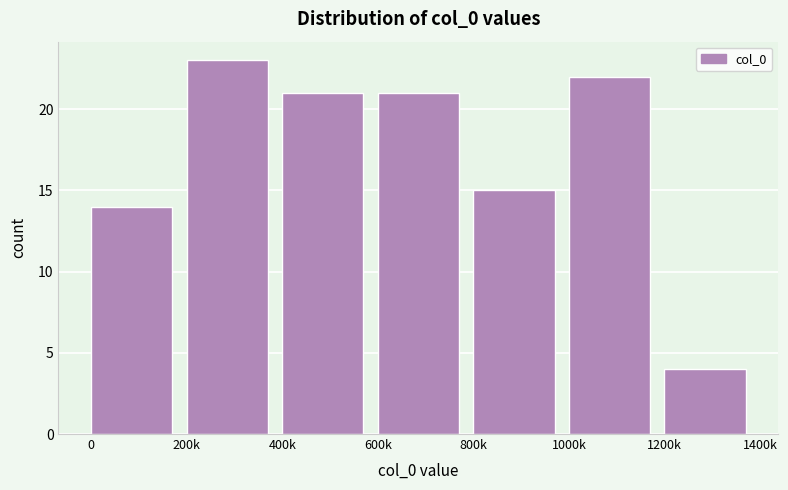

Reading left to right, list all the values displayed in this chart.

0=14	200k=23	400k=21	600k=21	800k=15	1000k=22	1200k=4